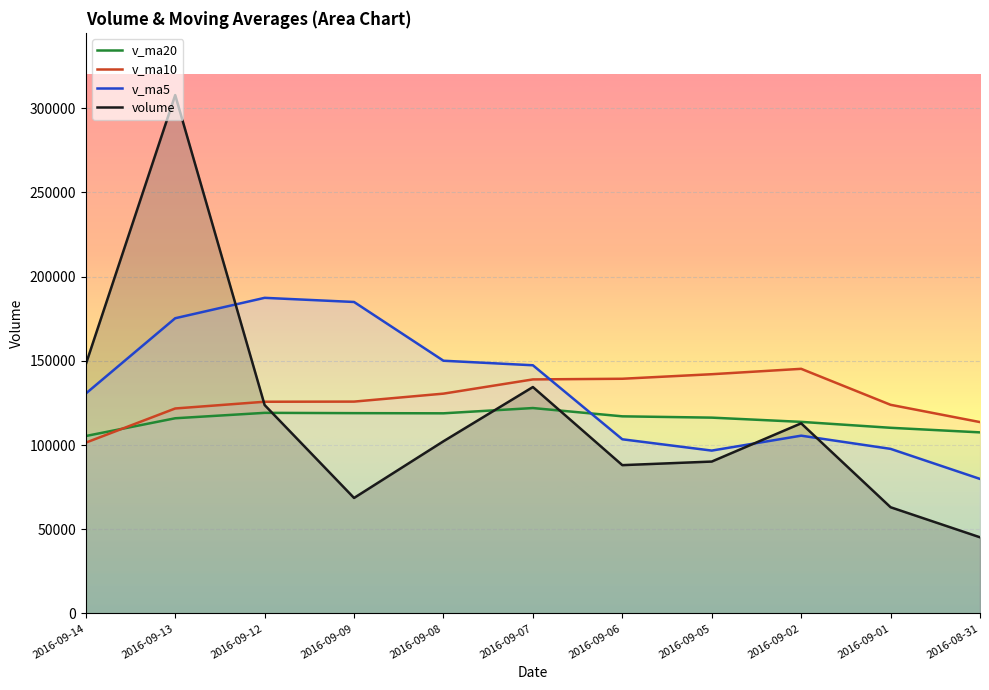

List the labels in order of v_ma5 value, smallest first.

2016-08-31, 2016-09-05, 2016-09-01, 2016-09-06, 2016-09-02, 2016-09-14, 2016-09-07, 2016-09-08, 2016-09-13, 2016-09-09, 2016-09-12